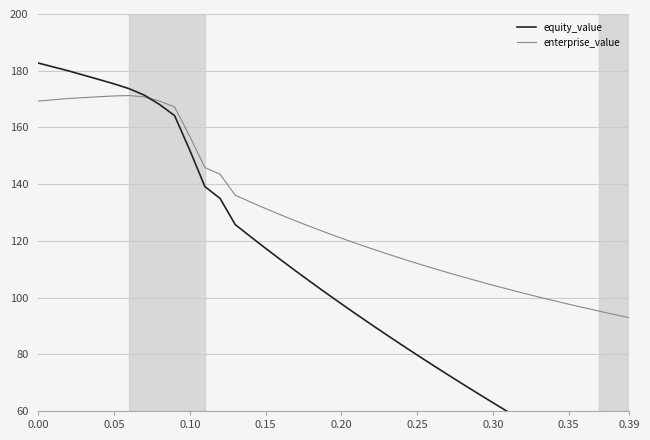

What is the maximum value for enterprise_value?

171.2